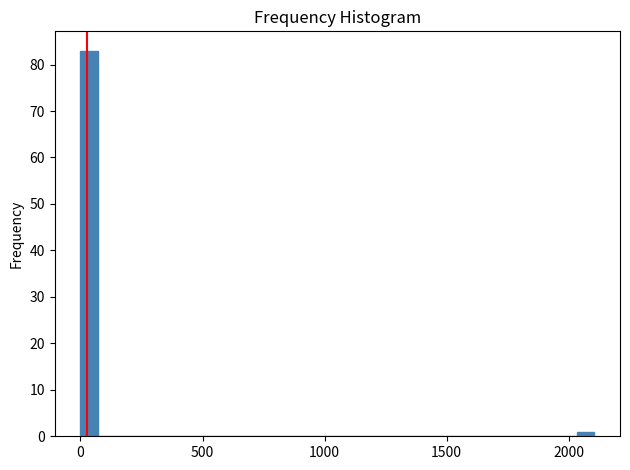

Around what value on the x-axis is the tallest bar? Give the approximate position of its centre, as read against the axis.

50